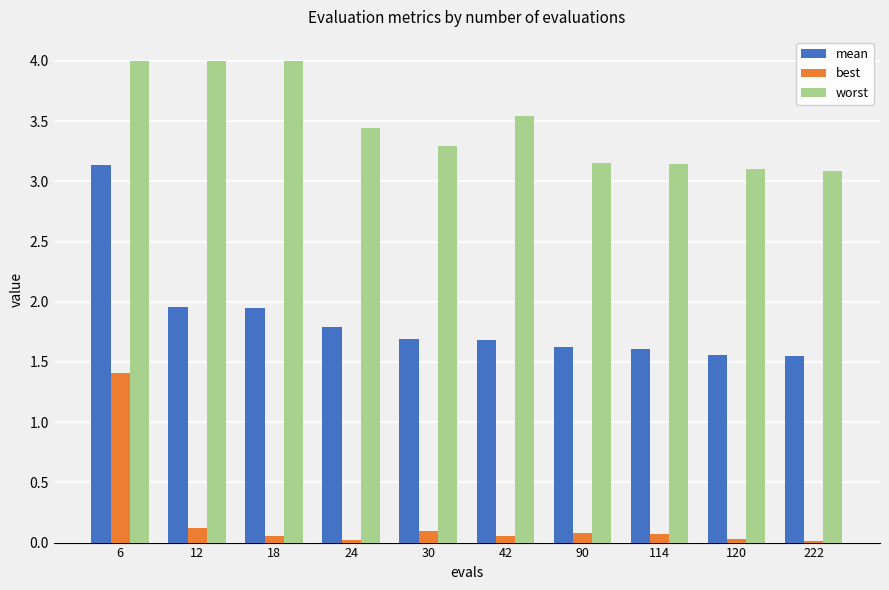

How many categories are shown in the chart?

10